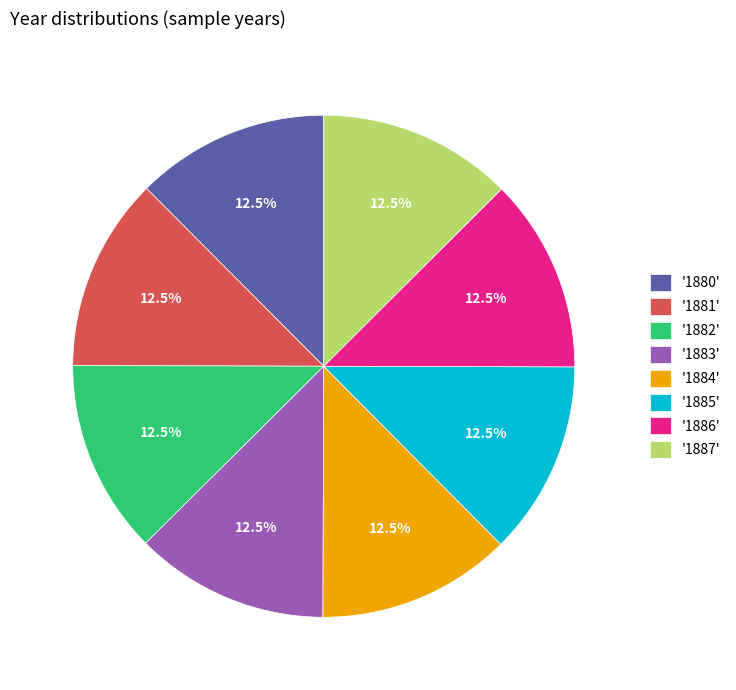

Count the number of slices in the pie.

8